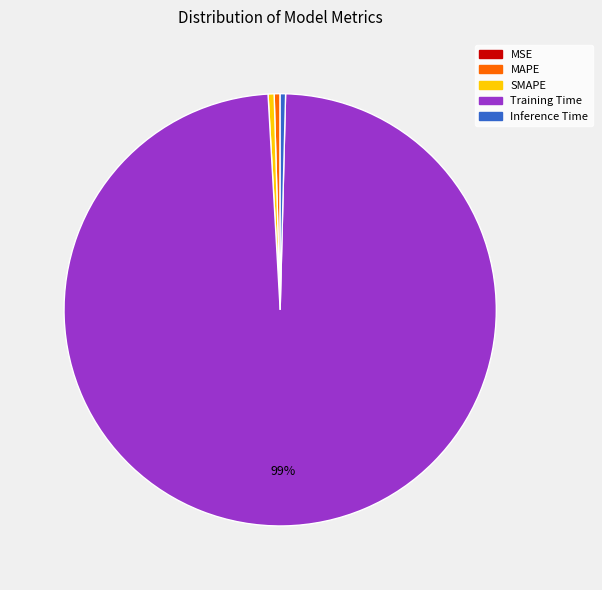

To the nearest percent, what is the average slice percentage?

20%